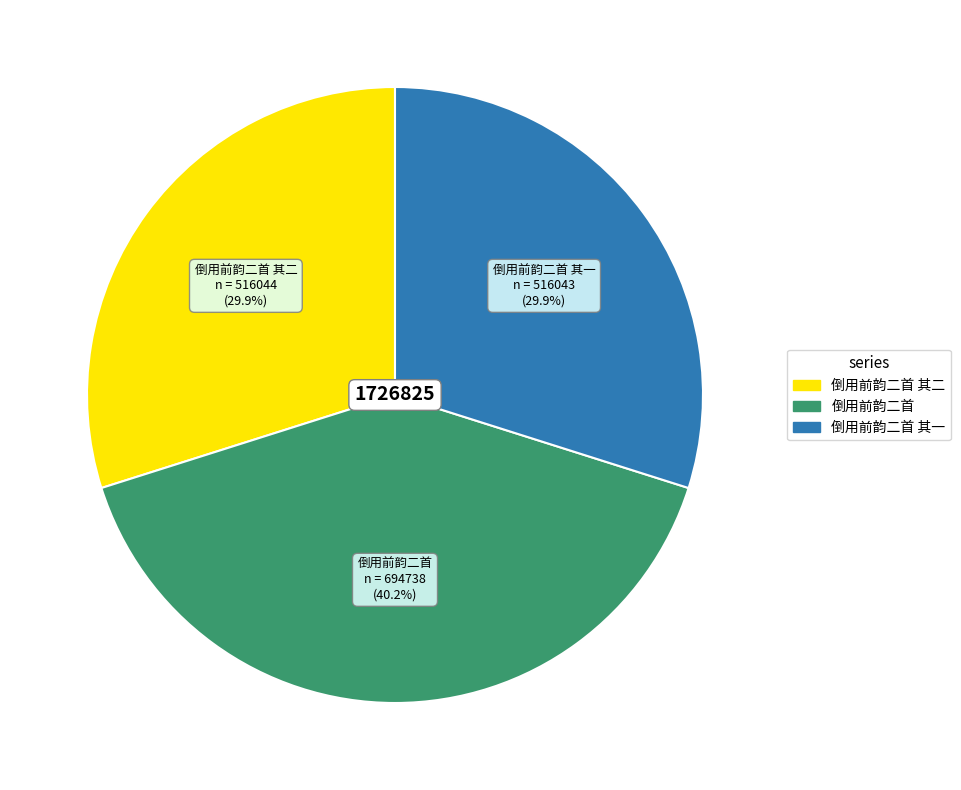

Is there a majority slice in this chart?

No